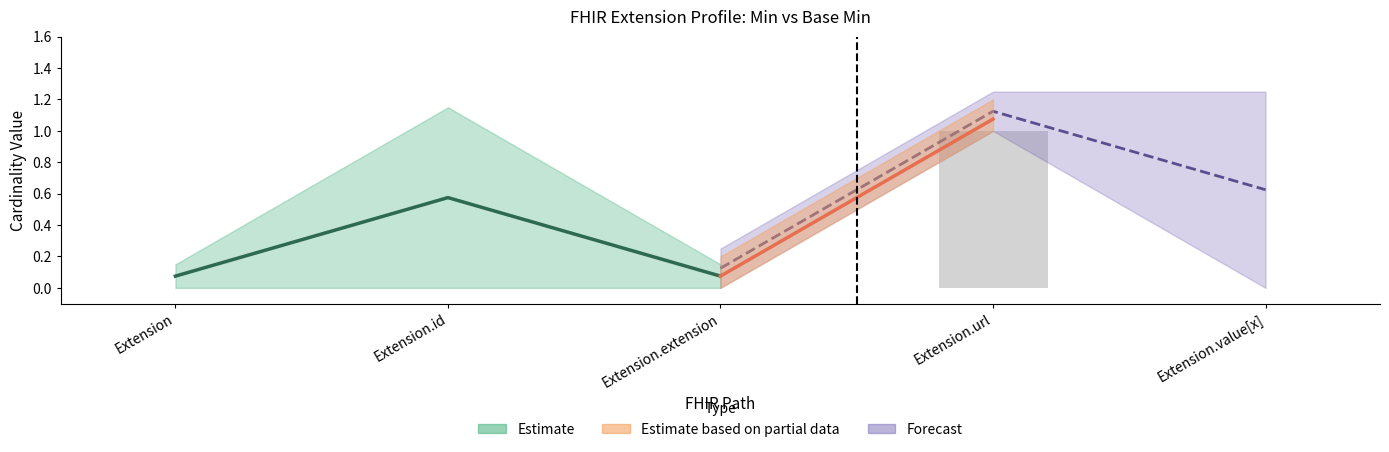

Reading left to right, extract all data points from this chart.

Extension=0	Extension.id=0	Extension.extension=0	Extension.url=1	Extension.value[x]=0